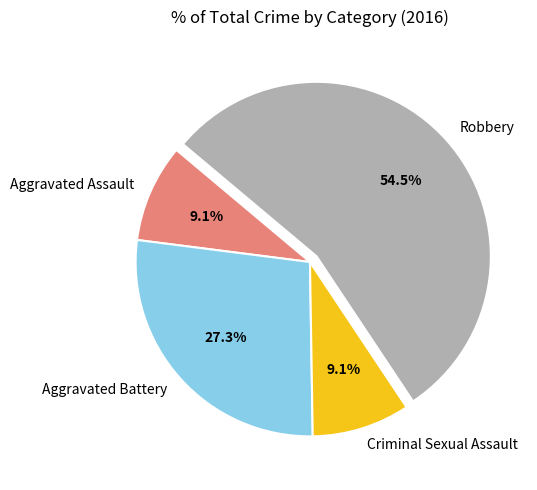

Count the number of slices in the pie.

4